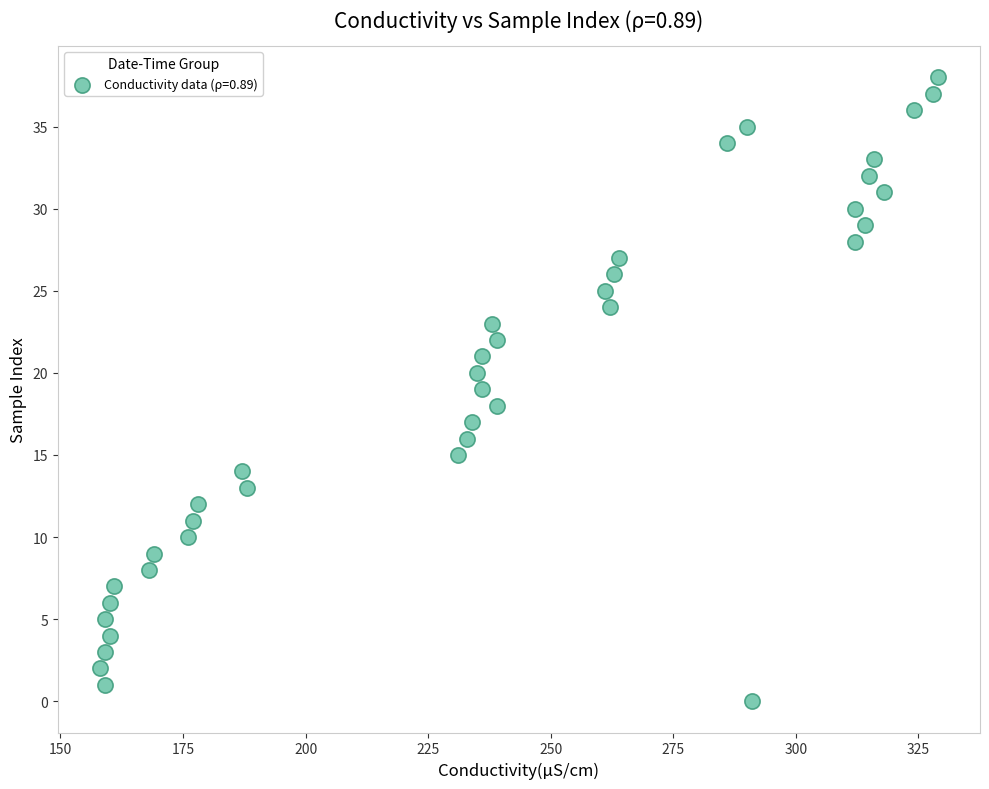

What is the range of Y values (max minus min)?

38